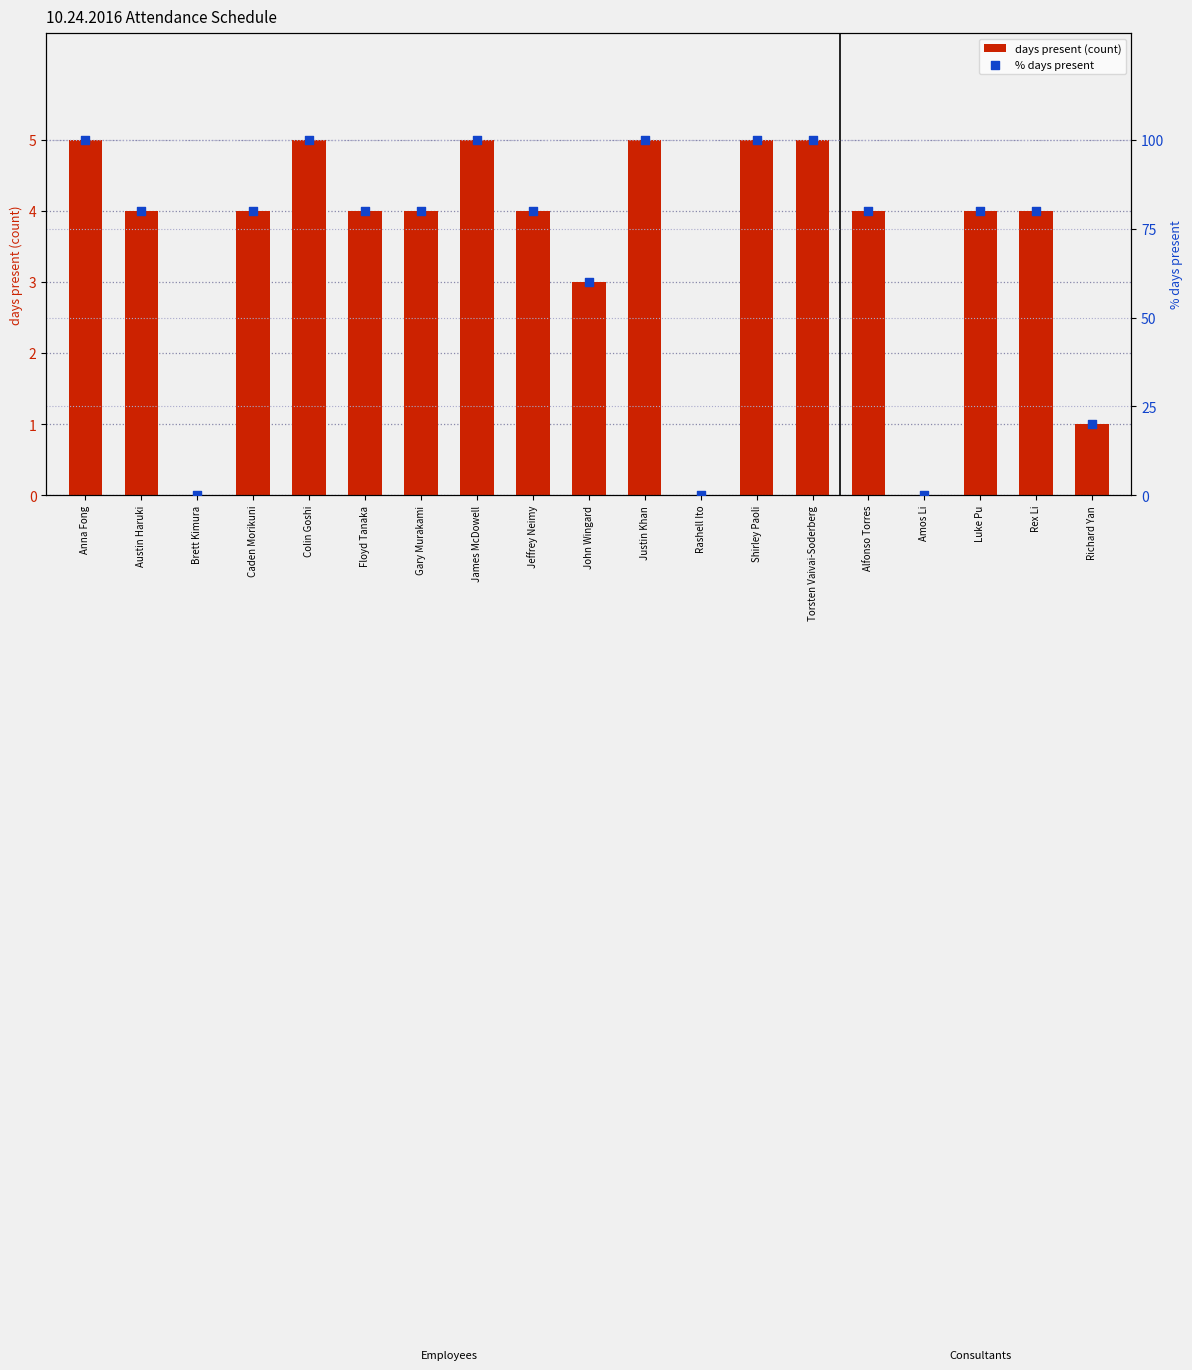

Which series has the largest total across all categories?

% days present